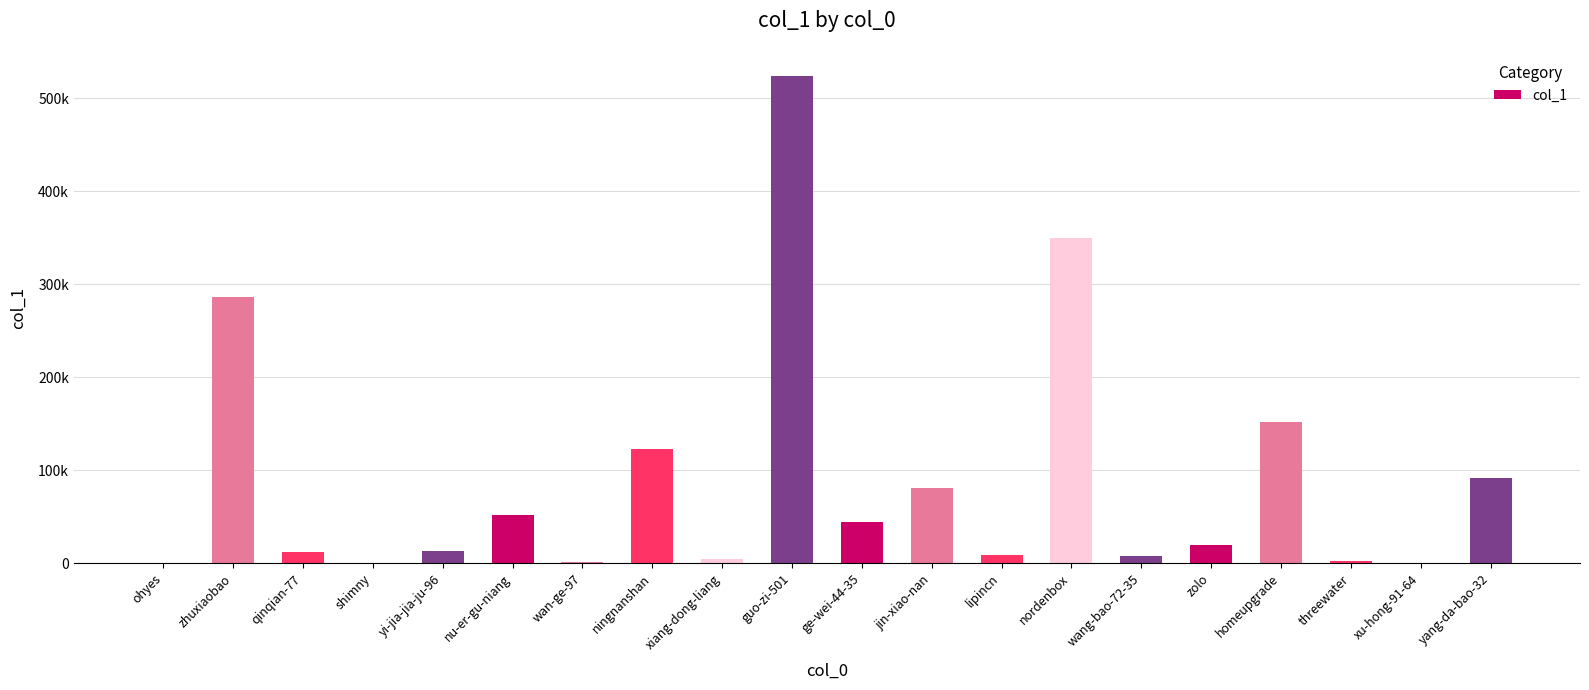

What is the change in value from yi-jia-jia-ju-96 to yang-da-bao-32?

+78609